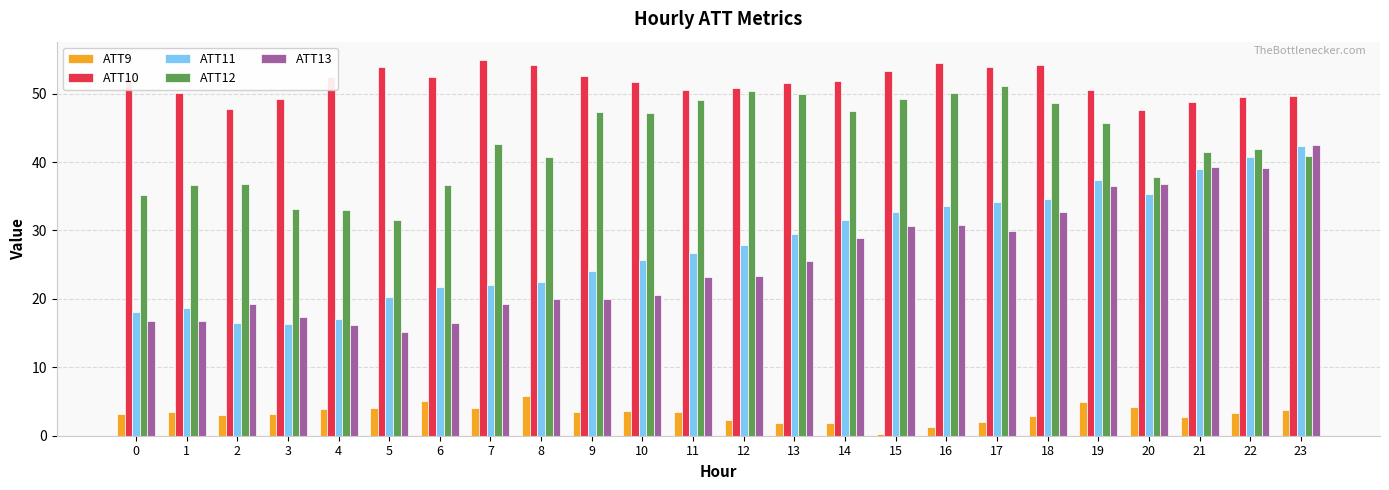

What is the approximate value of ATT10 at 11?

50.6